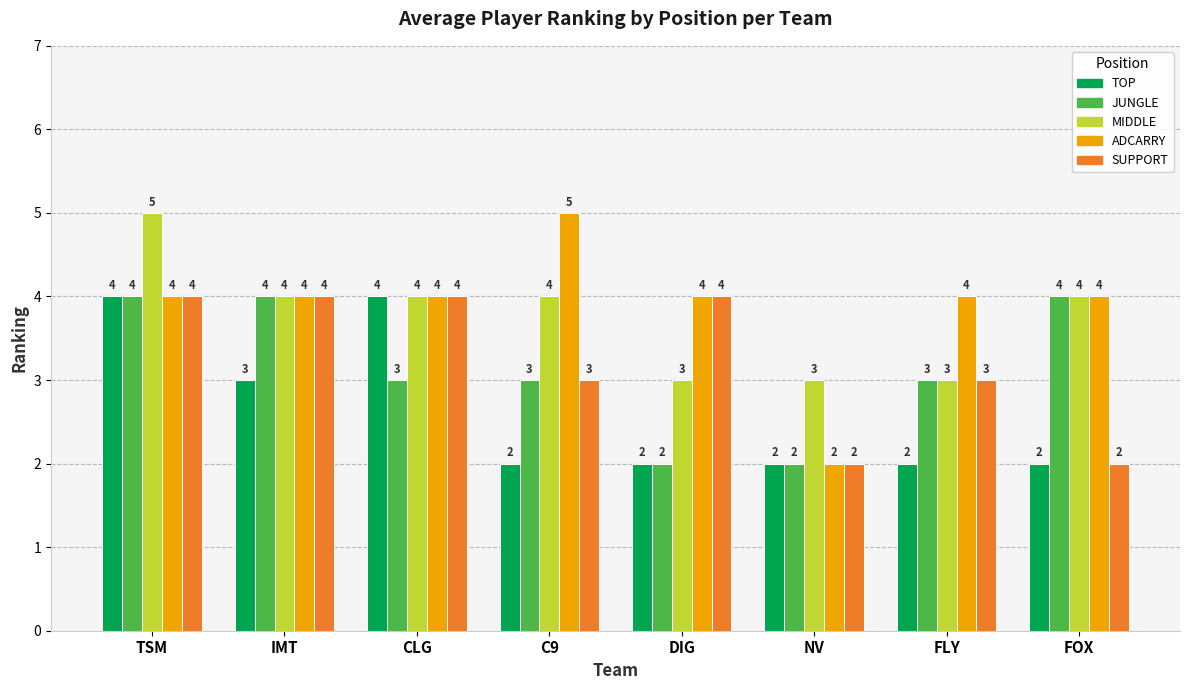

Which series has the largest range (max minus min)?

ADCARRY